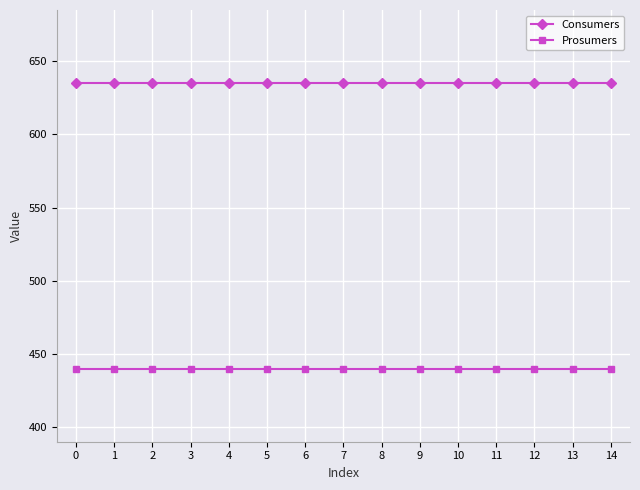

Rank the series at 8 from highest to lowest value.

Consumers, Prosumers